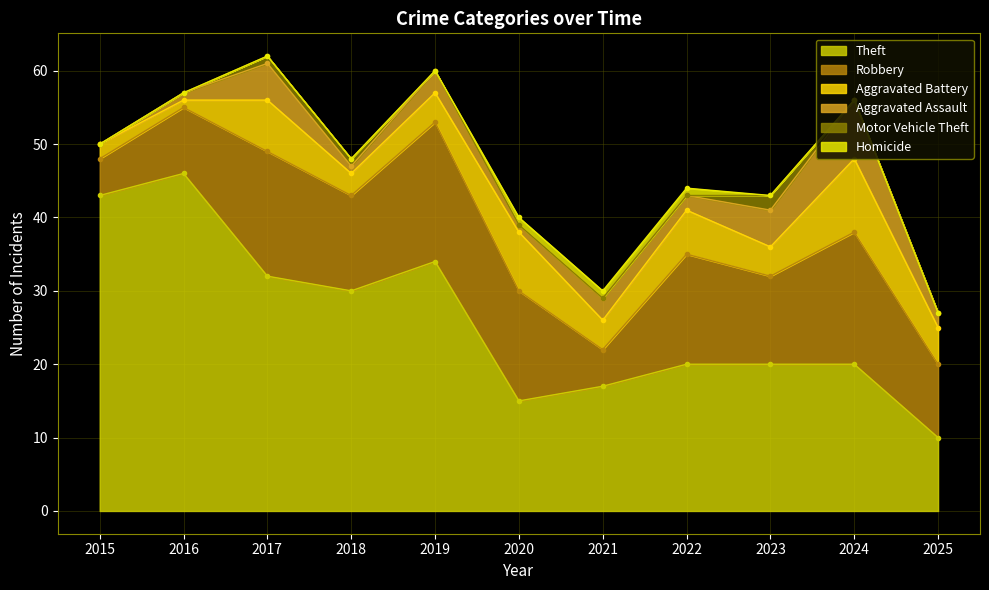

What is the maximum value for Motor Vehicle Theft?

2